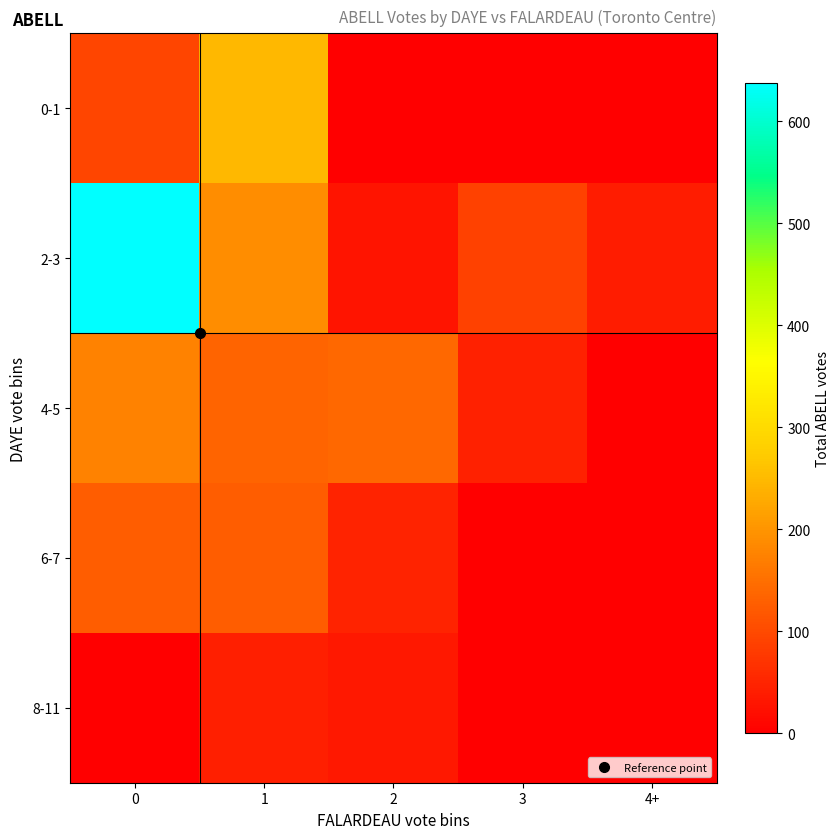

Which series has the largest range (max minus min)?

2-3